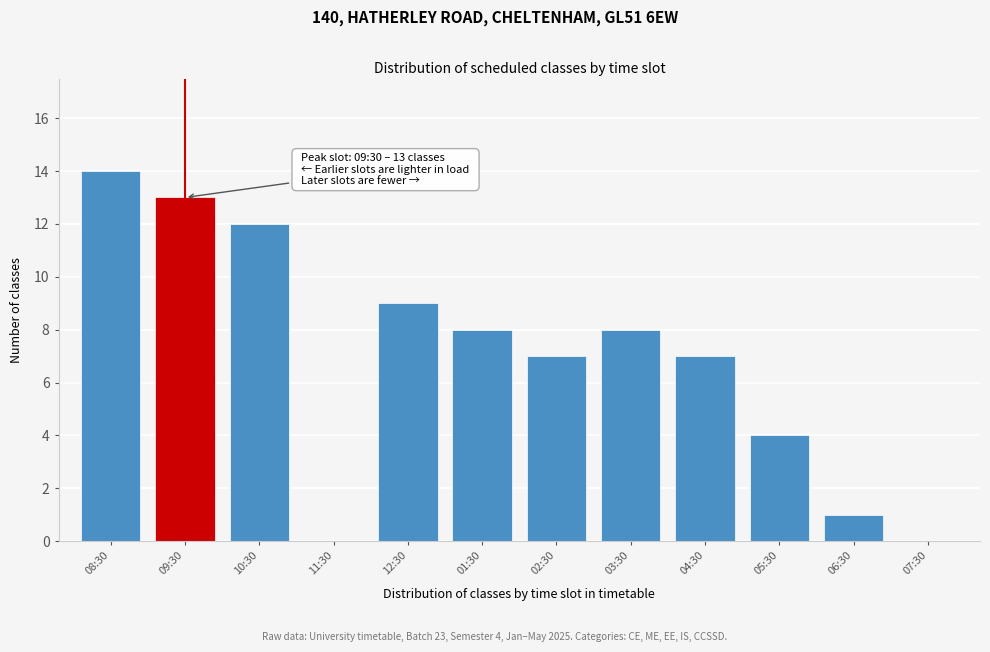

Reading left to right, list all the values displayed in this chart.

08:30=14	09:30=13	10:30=12	11:30=0	12:30=9	01:30=8	02:30=7	03:30=8	04:30=7	05:30=4	06:30=1	07:30=0